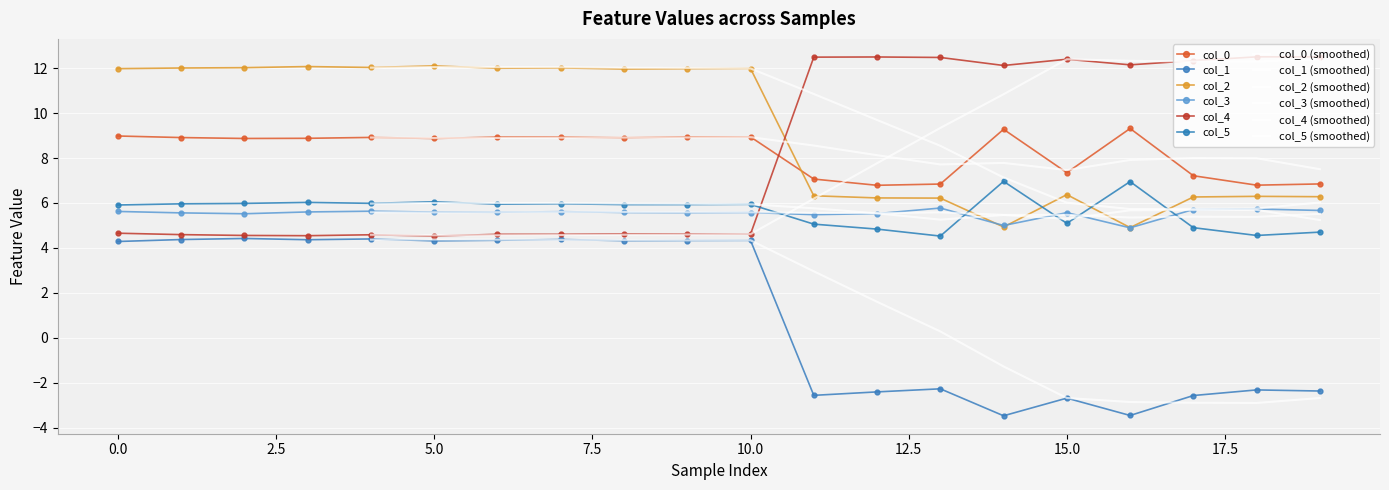

Which category has the highest value in the col_4 series?

19